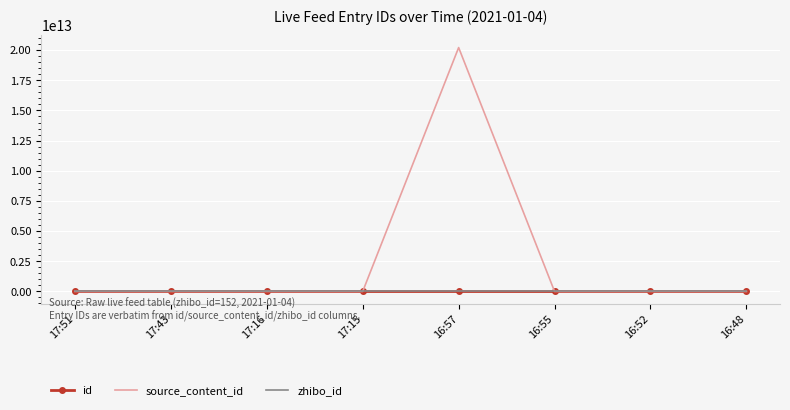

Which series has the widest spread of values?

source_content_id